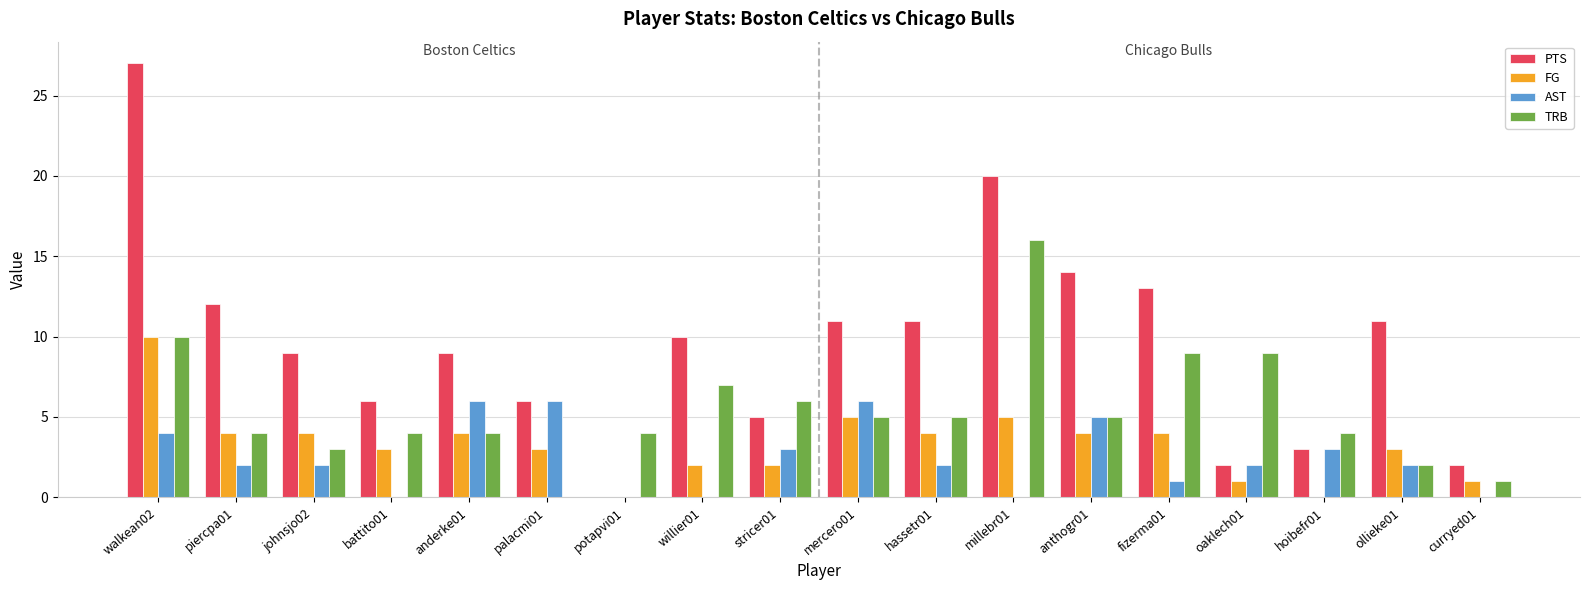

What are all the series names shown in the legend?

PTS, FG, AST, TRB